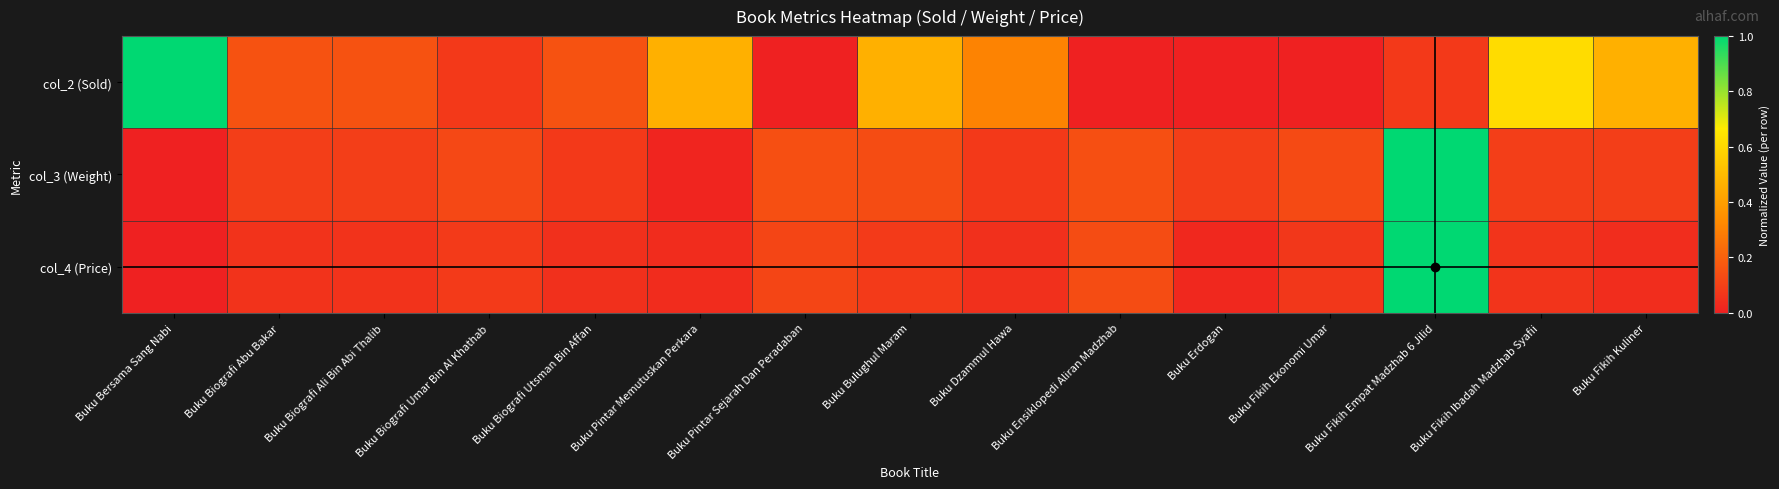

Reading left to right, transcribe all the data shown in this chart.

col_2 (Sold): Buku Bersama Sang Nabi=1.0	Buku Biografi Abu Bakar=0.2	Buku Biografi Ali Bin Abi Thalib=0.2	Buku Biografi Umar Bin Al Khathab=0.1	Buku Biografi Utsman Bin Affan=0.2	Buku Pintar Memutuskan Perkara=0.5	Buku Pintar Sejarah Dan Peradaban=0.0	Buku Bulughul Maram=0.5	Buku Dzammul Hawa=0.3	Buku Ensiklopedi Aliran Madzhab=0.0	Buku Erdogan=0.0	Buku Fikih Ekonomi Umar=0.0	Buku Fikih Empat Madzhab 6 Jilid=0.1	Buku Fikih Ibadah Madzhab Syafii=0.6	Buku Fikih Kuliner=0.5
col_3 (Weight): Buku Bersama Sang Nabi=0.0	Buku Biografi Abu Bakar=0.1	Buku Biografi Ali Bin Abi Thalib=0.1	Buku Biografi Umar Bin Al Khathab=0.1	Buku Biografi Utsman Bin Affan=0.1	Buku Pintar Memutuskan Perkara=0.0	Buku Pintar Sejarah Dan Peradaban=0.1	Buku Bulughul Maram=0.1	Buku Dzammul Hawa=0.1	Buku Ensiklopedi Aliran Madzhab=0.1	Buku Erdogan=0.1	Buku Fikih Ekonomi Umar=0.1	Buku Fikih Empat Madzhab 6 Jilid=1.0	Buku Fikih Ibadah Madzhab Syafii=0.1	Buku Fikih Kuliner=0.1
col_4 (Price): Buku Bersama Sang Nabi=0.0	Buku Biografi Abu Bakar=0.1	Buku Biografi Ali Bin Abi Thalib=0.1	Buku Biografi Umar Bin Al Khathab=0.1	Buku Biografi Utsman Bin Affan=0.0	Buku Pintar Memutuskan Perkara=0.0	Buku Pintar Sejarah Dan Peradaban=0.1	Buku Bulughul Maram=0.1	Buku Dzammul Hawa=0.0	Buku Ensiklopedi Aliran Madzhab=0.1	Buku Erdogan=0.0	Buku Fikih Ekonomi Umar=0.1	Buku Fikih Empat Madzhab 6 Jilid=1.0	Buku Fikih Ibadah Madzhab Syafii=0.1	Buku Fikih Kuliner=0.0